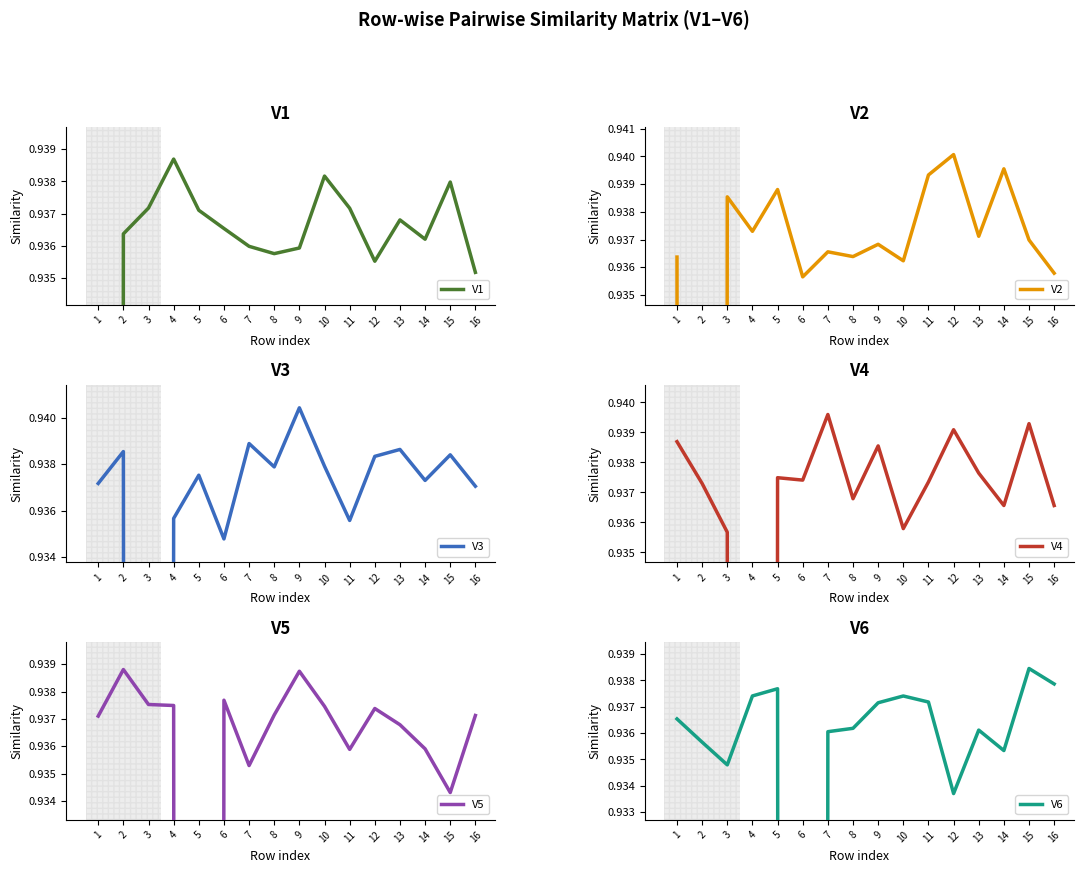

What is the sum of all V4 values?

14.1